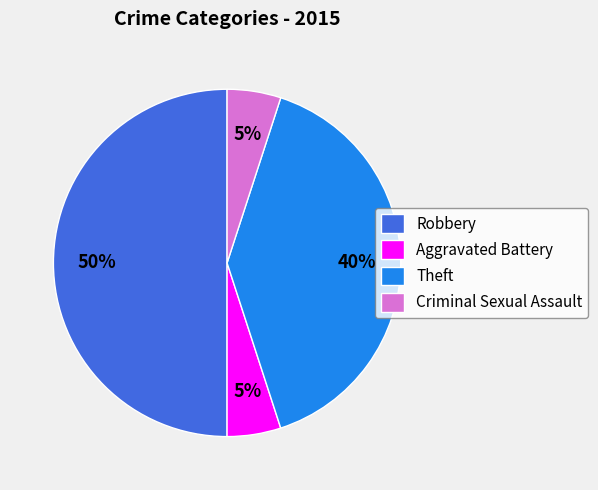

To the nearest percent, what is the average slice percentage?

25%